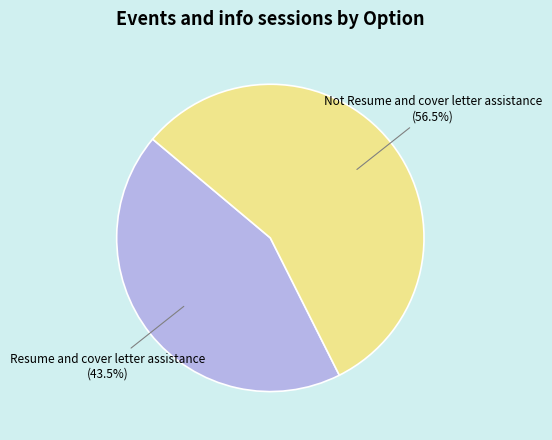

Between Not Resume and cover letter assistance and Resume and cover letter assistance, which is larger?

Not Resume and cover letter assistance